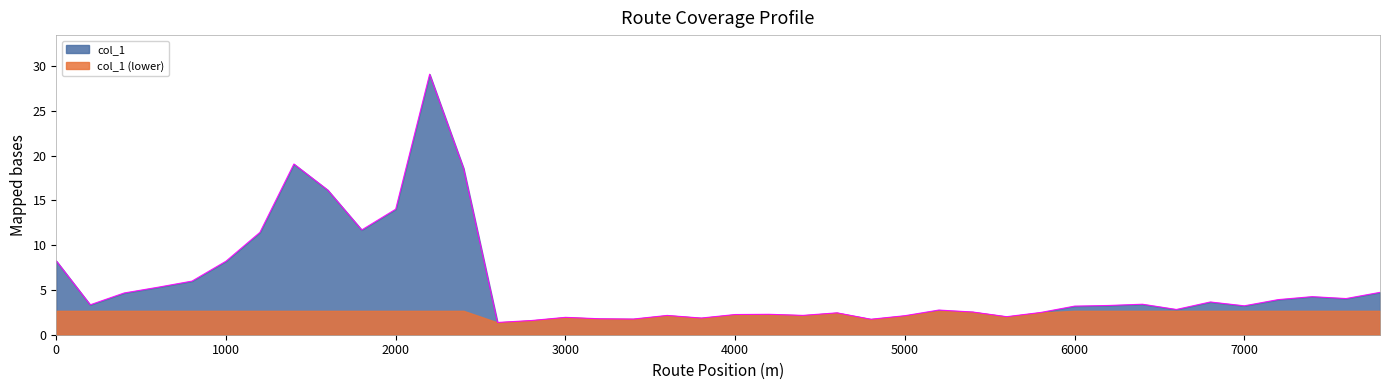

At which category does the data reach its first local peak?

1400